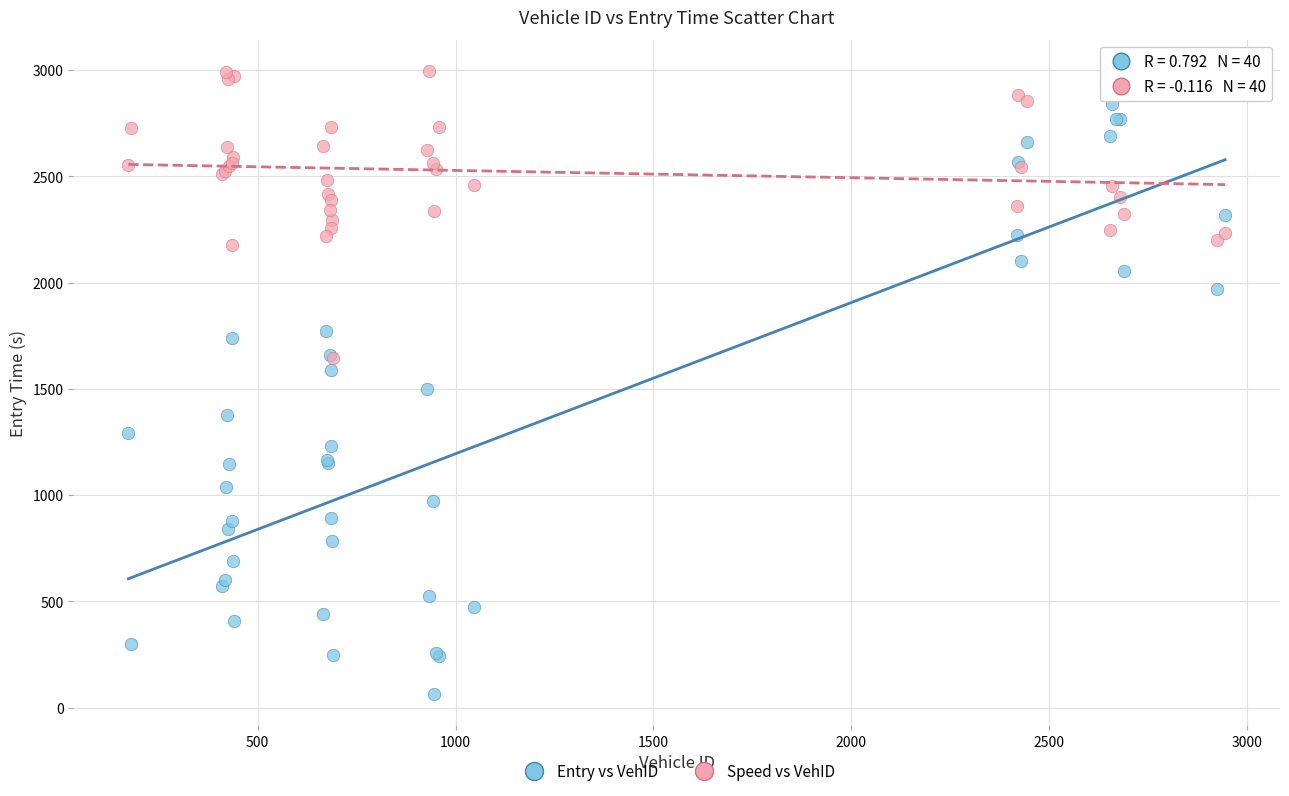

Which series has the widest spread of Y values?

Entry vs VehID